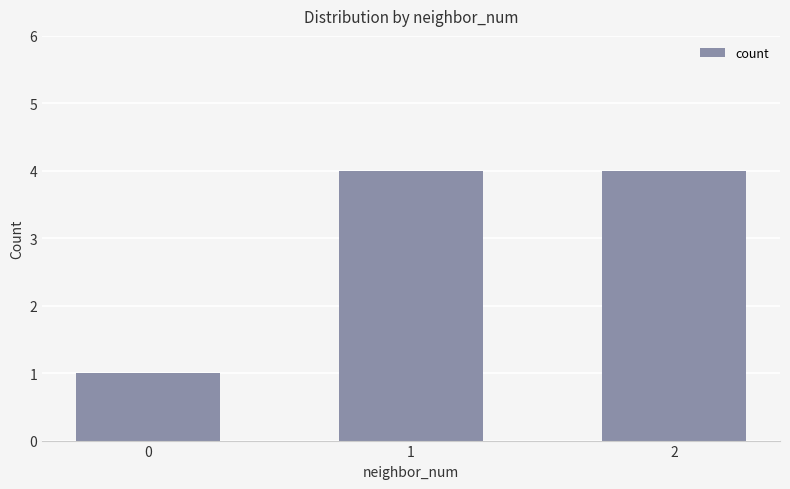

What is the sum of all values?

9